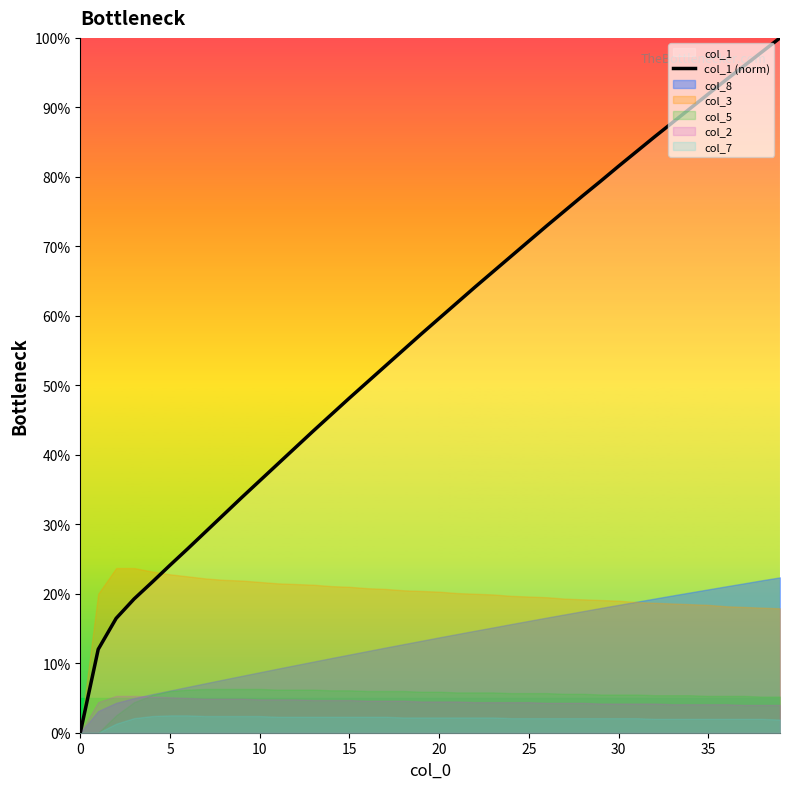

Which label corresponds to the largest value in the chart?

39